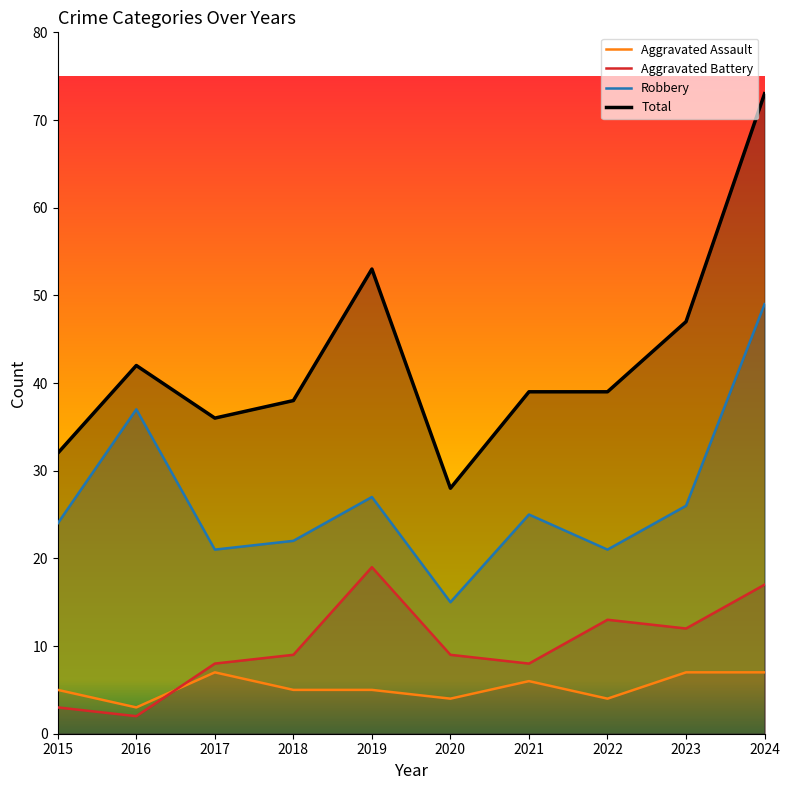

What is the smallest value displayed?

2